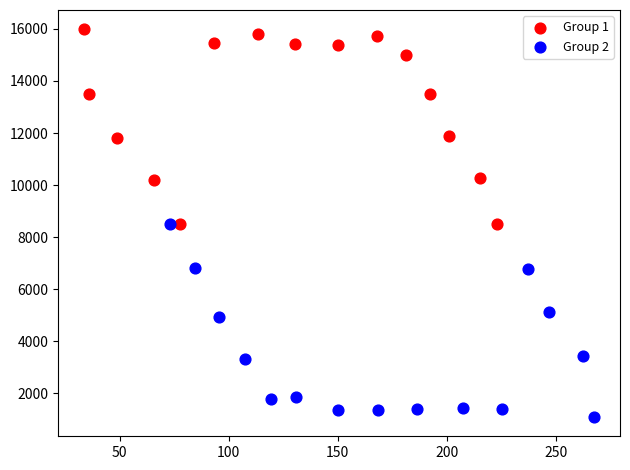

Which series reaches the maximum Y coordinate?

Group 1